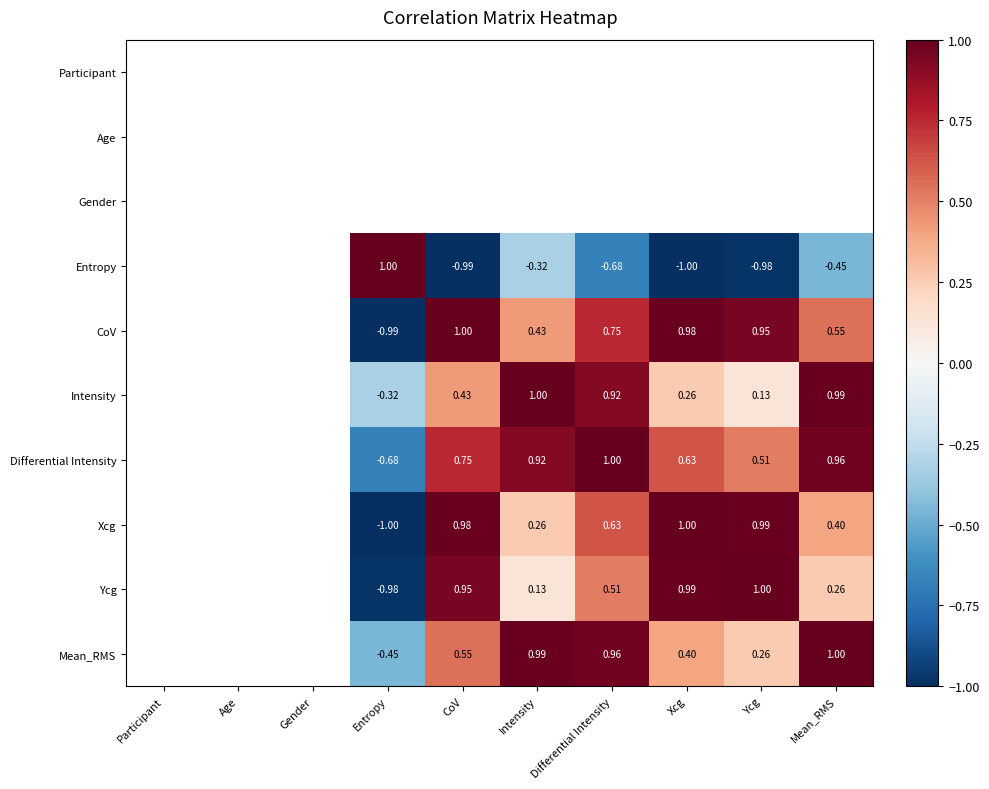

Is the value of CoV at Xcg greater than the value of Mean_RMS at Ycg?

Yes